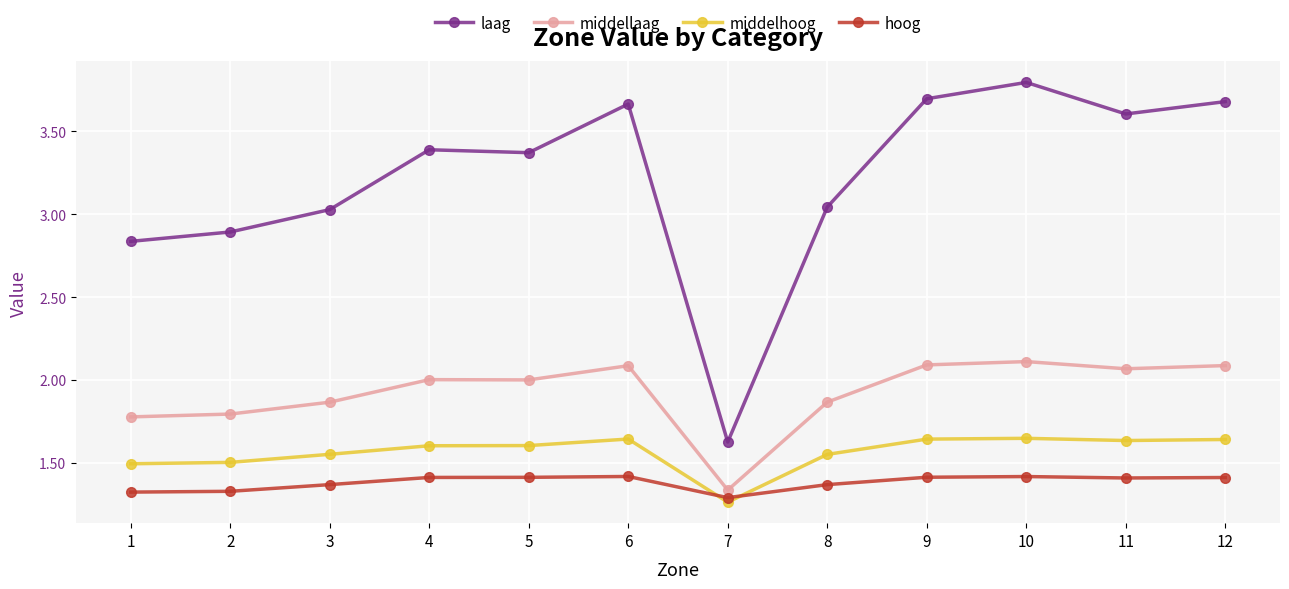

List the series in order of their peak value, highest first.

laag, middellaag, middelhoog, hoog